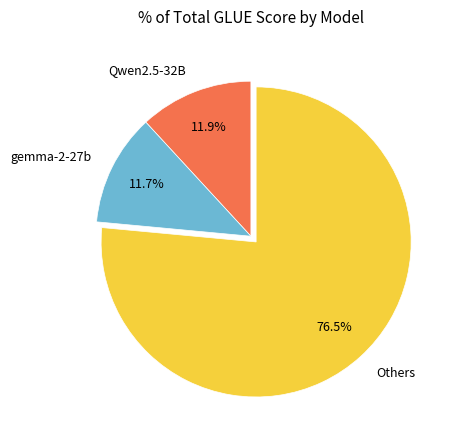

What percentage is the gemma-2-27b slice, to the nearest percent?

12%